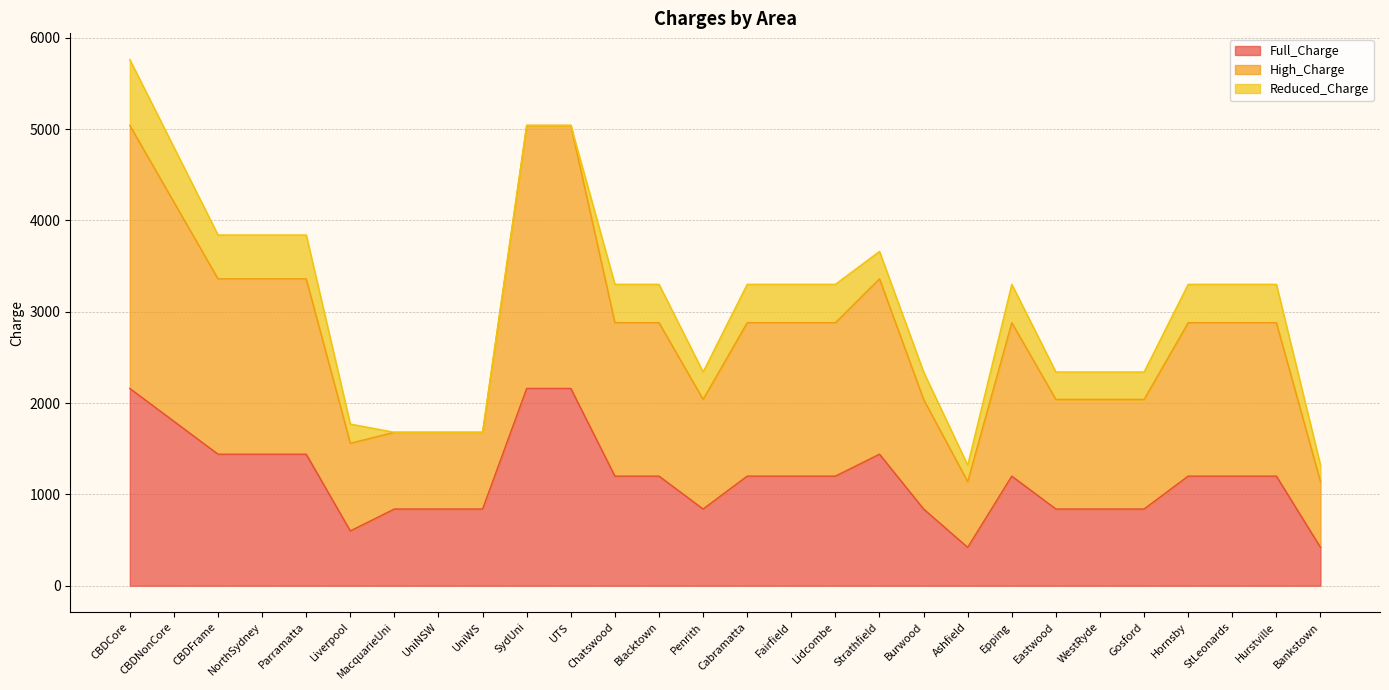

What is the maximum value for Full_Charge?

2160